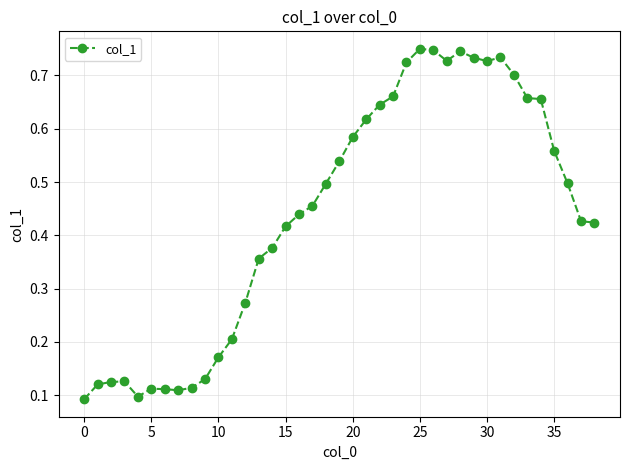

True or false: there are more than 0 points higher than both neighbors.

True